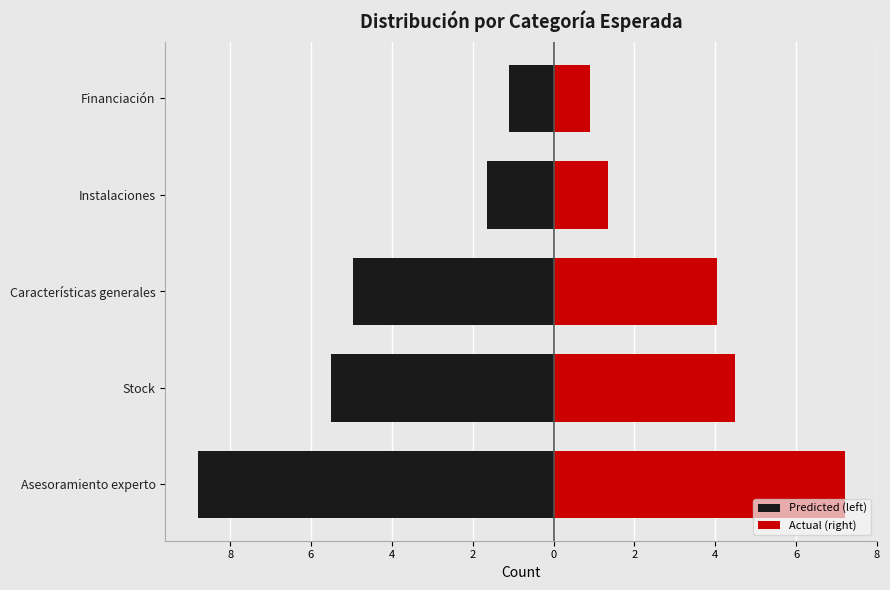

Is it true that Actual (right) equals 4.5 at Stock?

True